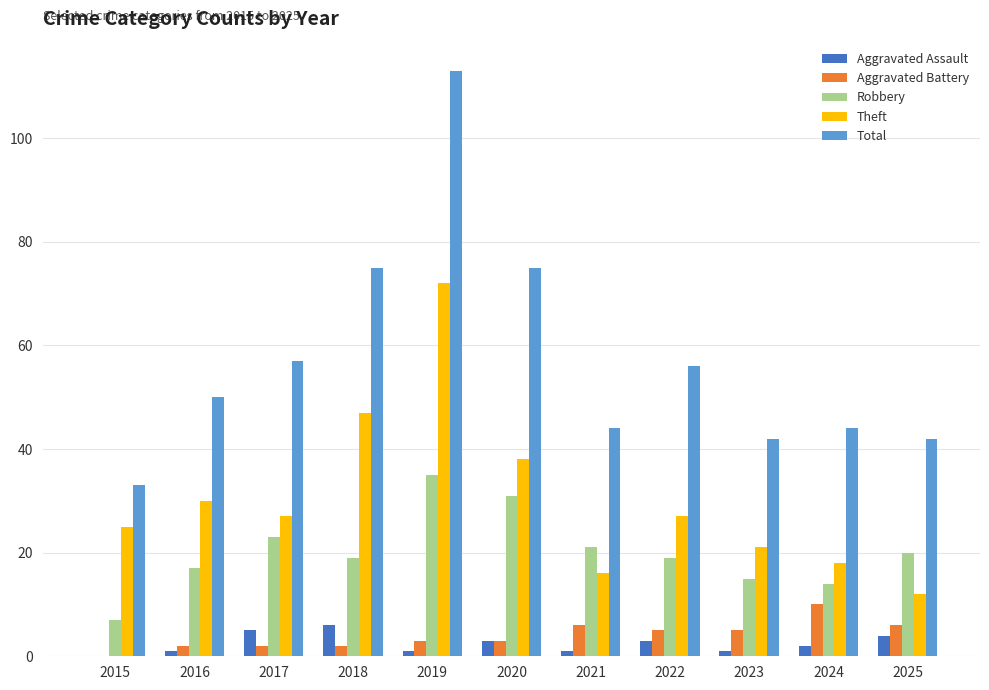

How many groups of bars are there?

11